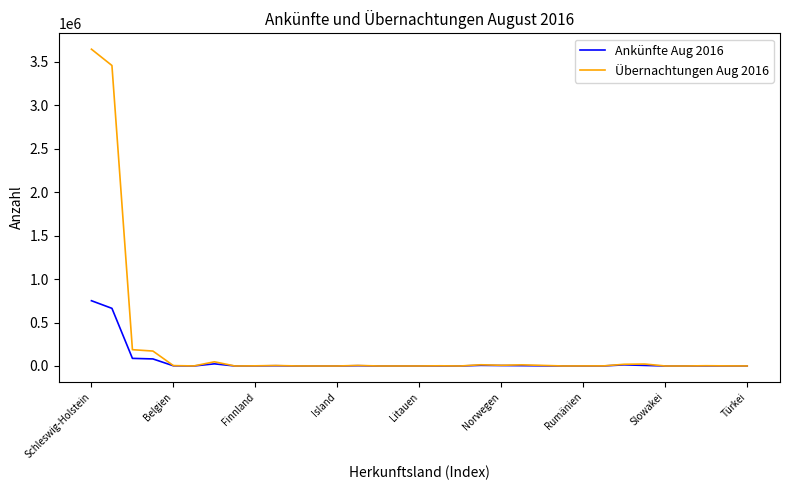

Rank the series by their average value, from highest to lowest.

Übernachtungen Aug 2016, Ankünfte Aug 2016